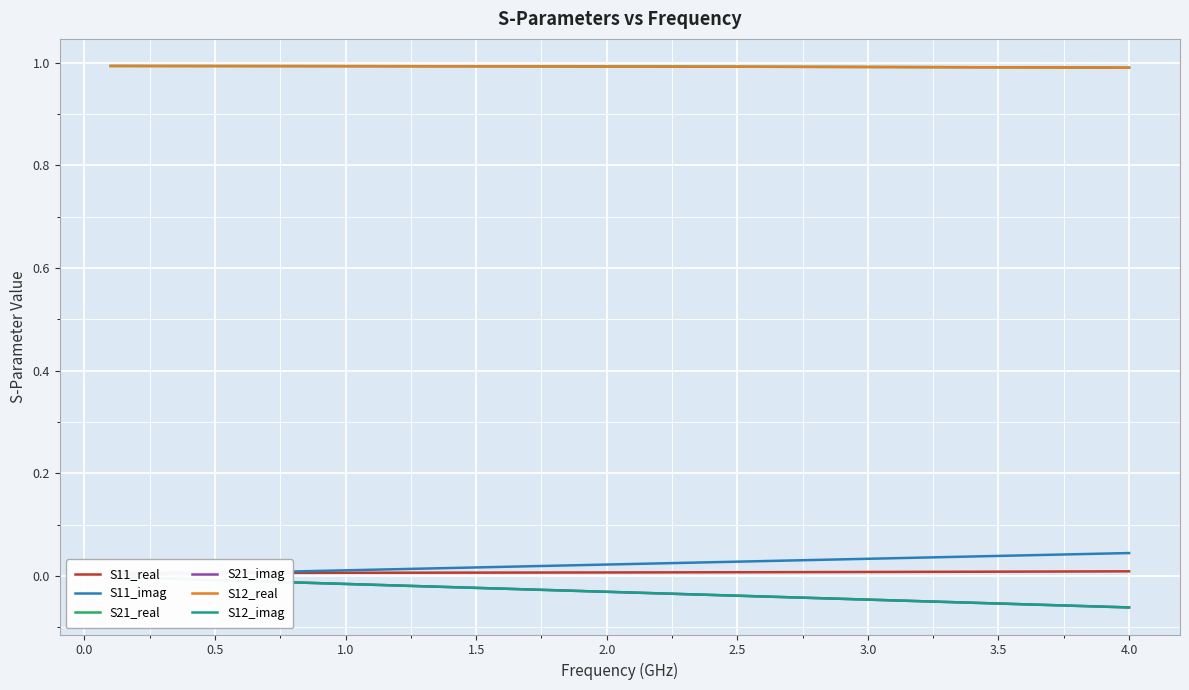

The S12_real series shows 1.6 at 2.5. True or false?

False